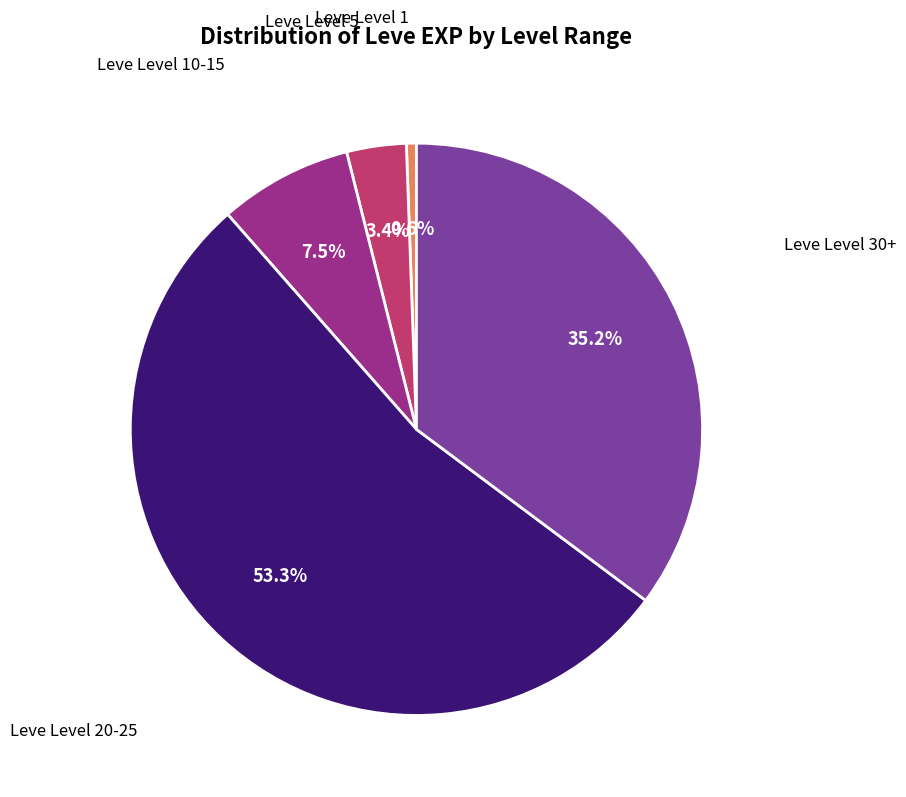

Does any single category account for the majority?

Yes